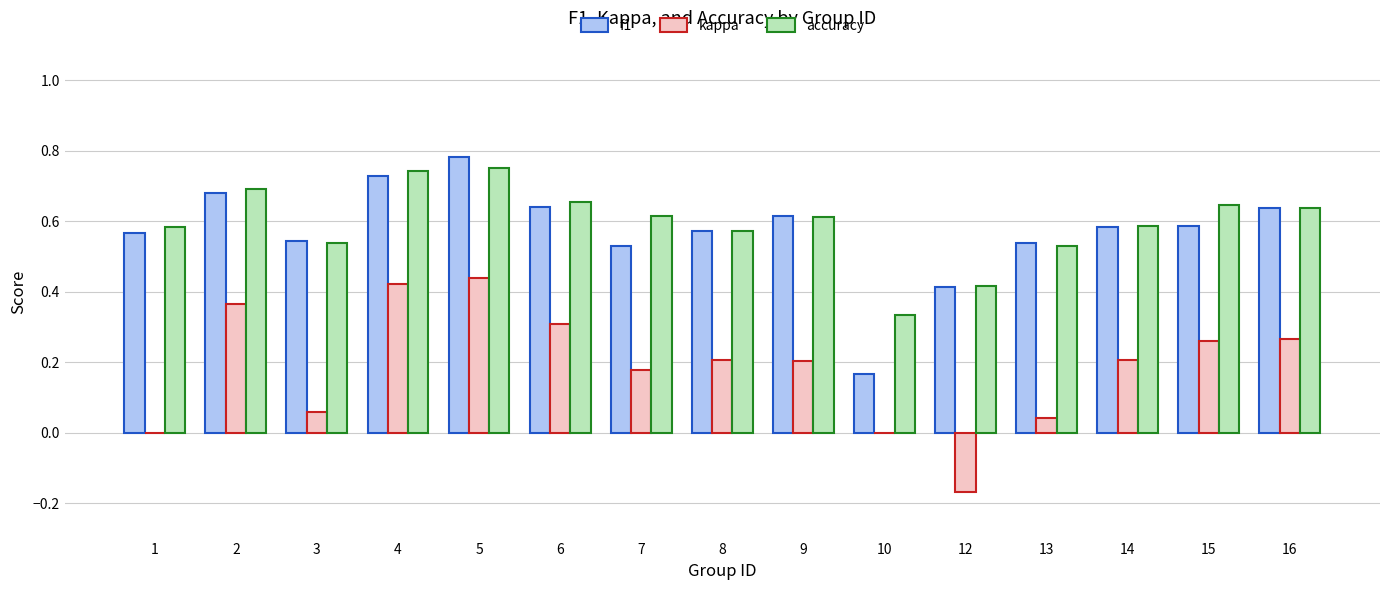

What are all the series names shown in the legend?

f1, kappa, accuracy